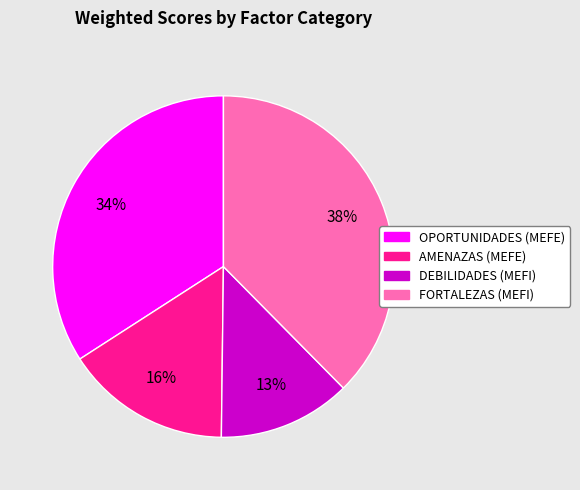

To the nearest percent, what percentage of the pie is OPORTUNIDADES (MEFE)?

34%